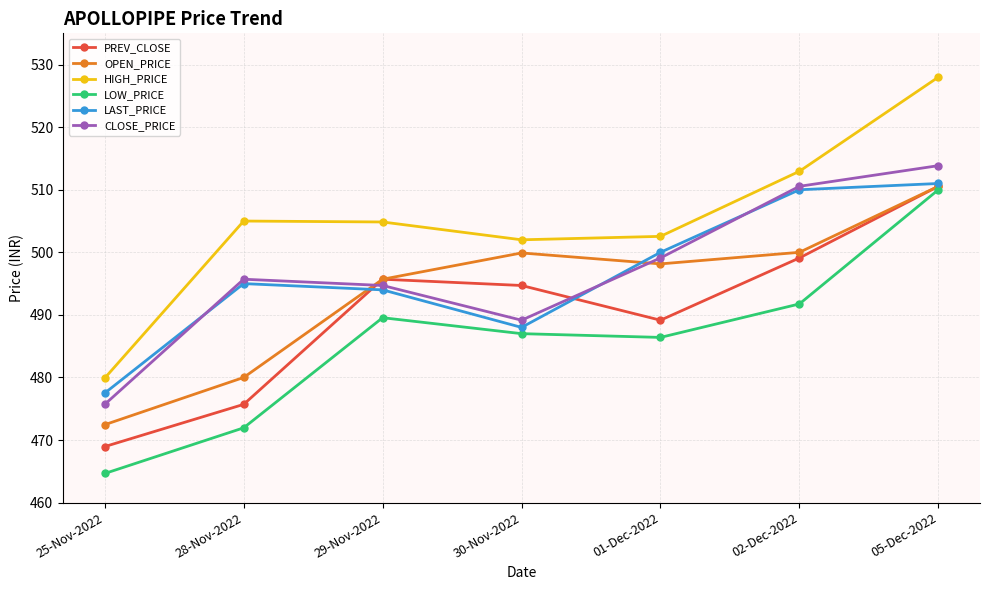

Which series has the largest range (max minus min)?

HIGH_PRICE